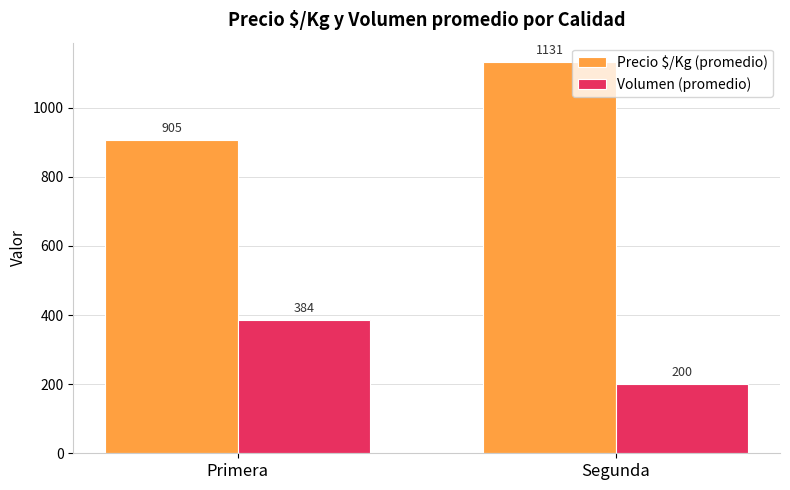

At which category is the sum across all series the highest?

Segunda